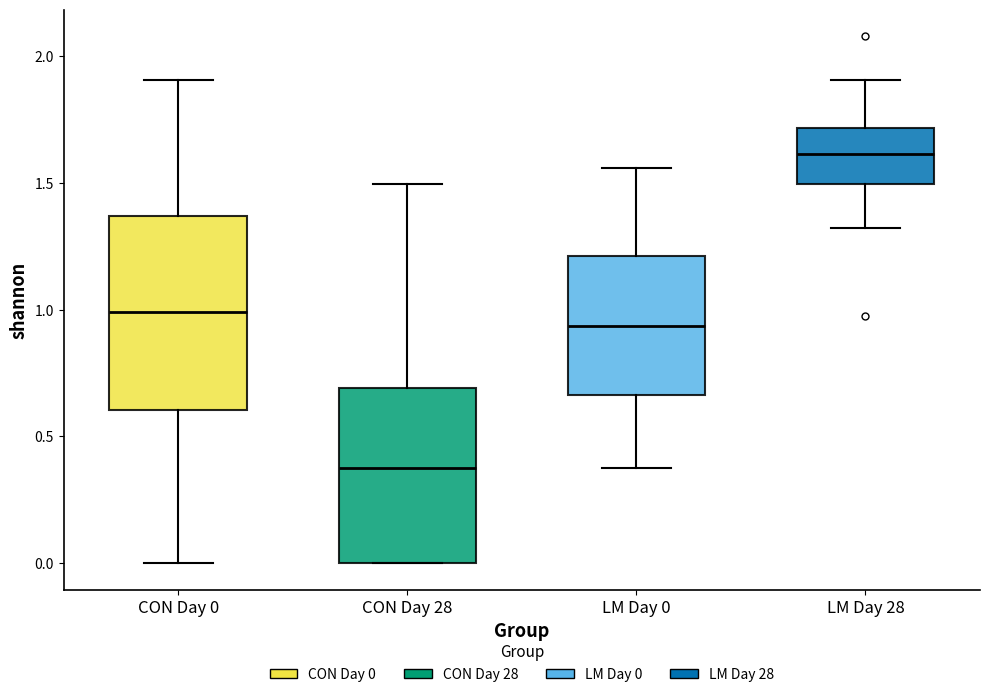

Reading left to right, read every box against the y-axis: the position of its median line, the range the box covers, and the ends of its whiskers. The values are not printed on the chart, so give them approximately, as read against the axis.

CON Day 0: median 1.00, box 0.60 to 1.35, whiskers 0.00 to 1.90
CON Day 28: median 0.40, box 0.00 to 0.70, whiskers 0.00 to 1.50
LM Day 0: median 0.95, box 0.65 to 1.20, whiskers 0.40 to 1.55
LM Day 28: median 1.60, box 1.50 to 1.70, whiskers 1.30 to 1.90